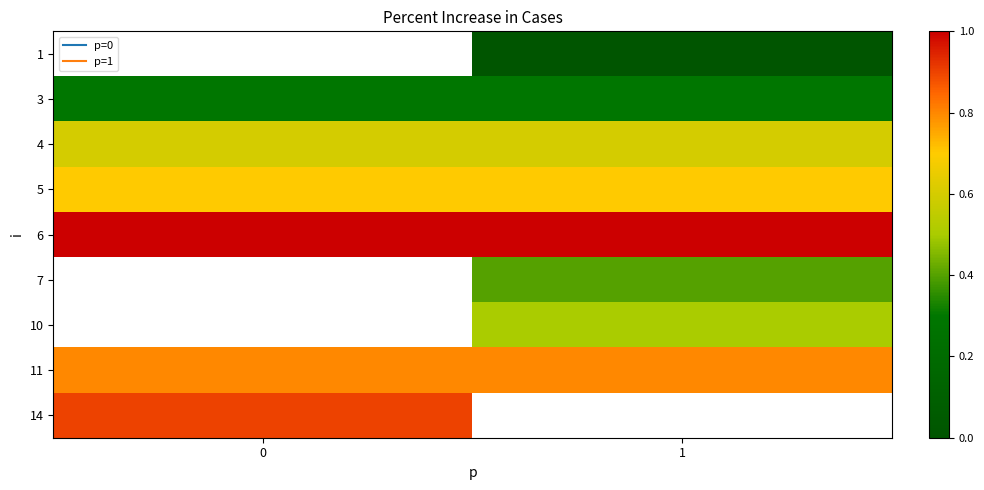

True or false: 3 has a value of 0.3 at 0.

True